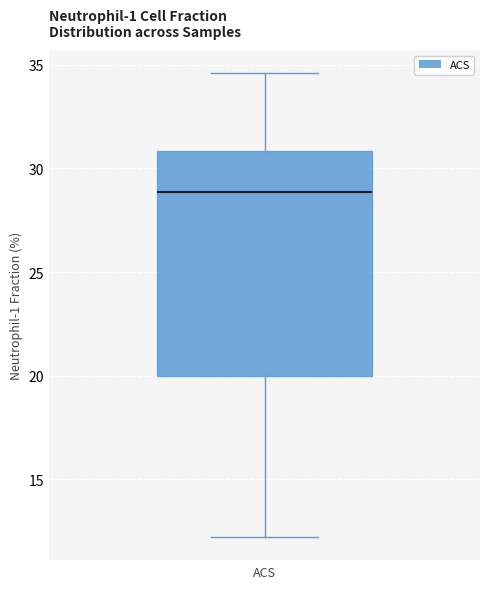

Read this box plot against the y-axis: the position of the median line, the range covered by the box, and the ends of both whiskers. The values are not printed on the chart, so give them approximately, as read against the axis.

median 29.0, box 20.0 to 31.0, whiskers 12.0 to 34.5